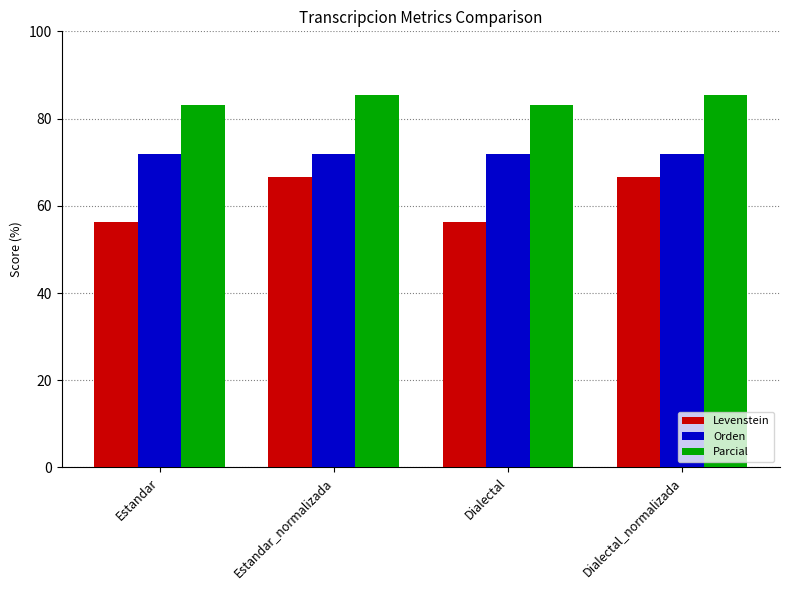

Which series has the largest total across all categories?

Parcial